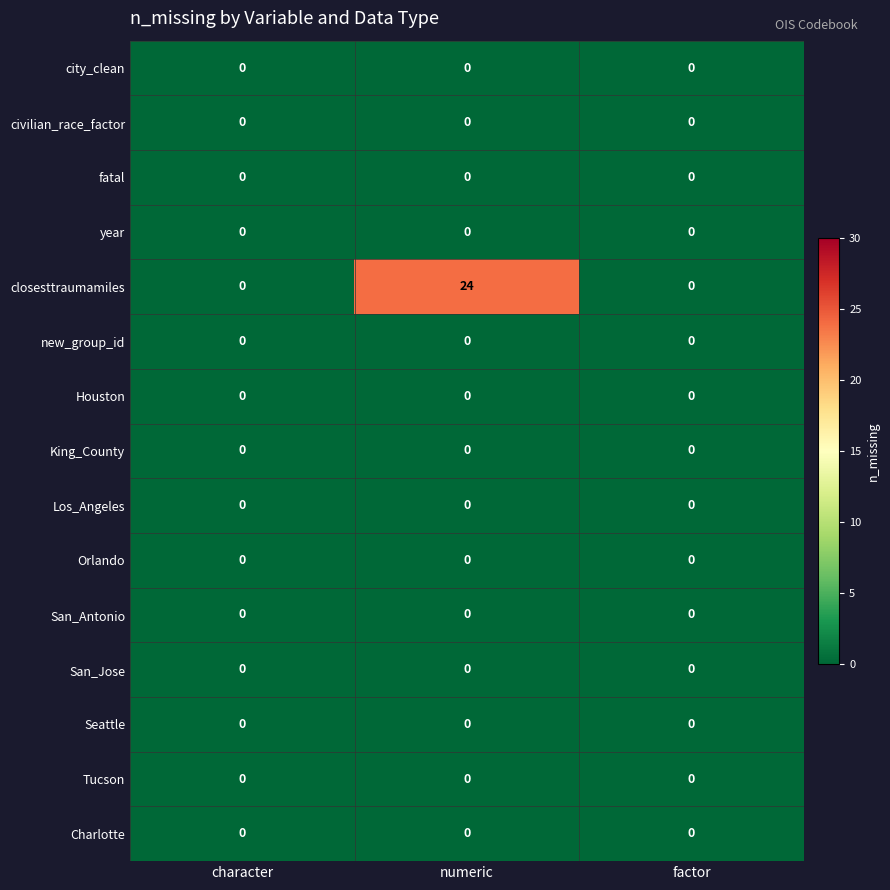

At which category does the chart reach its peak across all series?

numeric